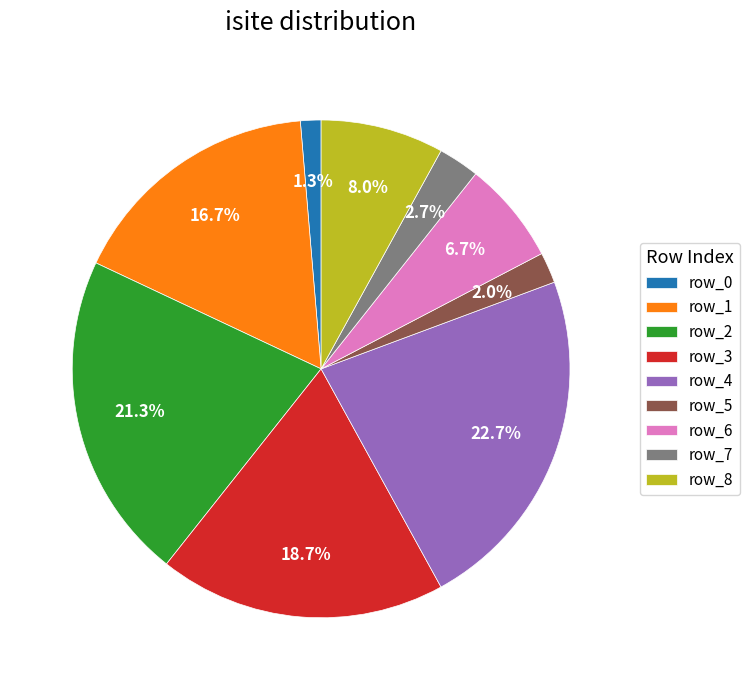

How many slices are in this pie chart?

9